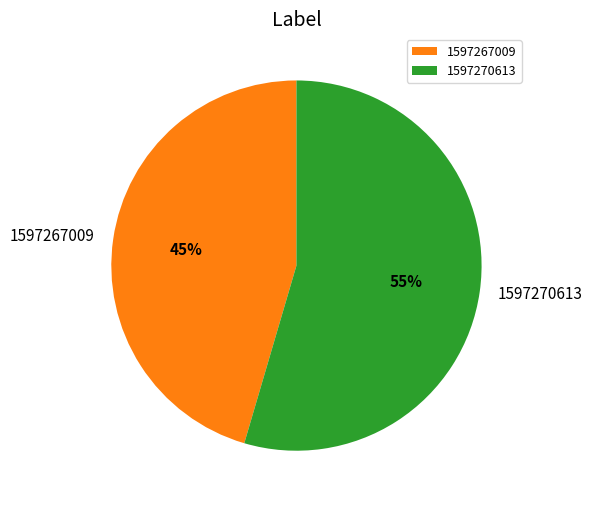

Between 1597267009 and 1597270613, which is larger?

1597270613